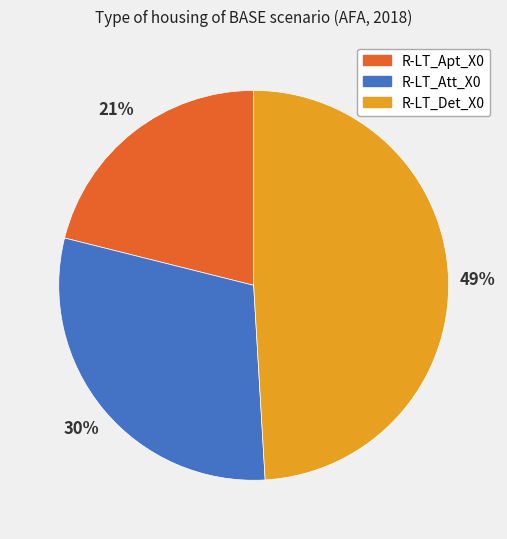

Does R-LT_Det_X0 represent more than half of the total?

No